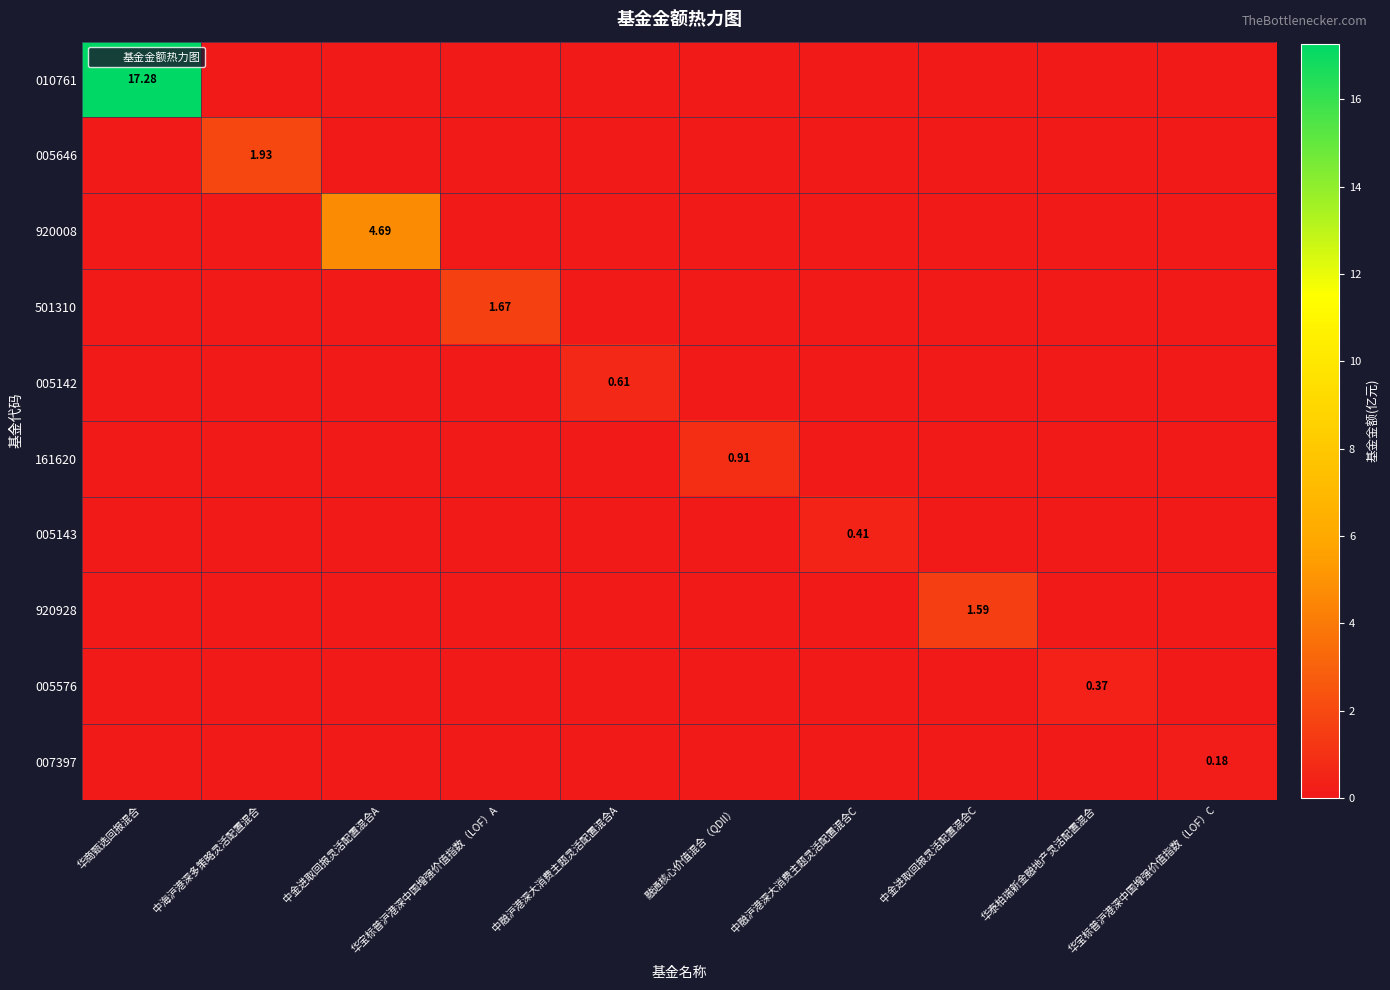

At how many categories does at least one series exceed 1?

5